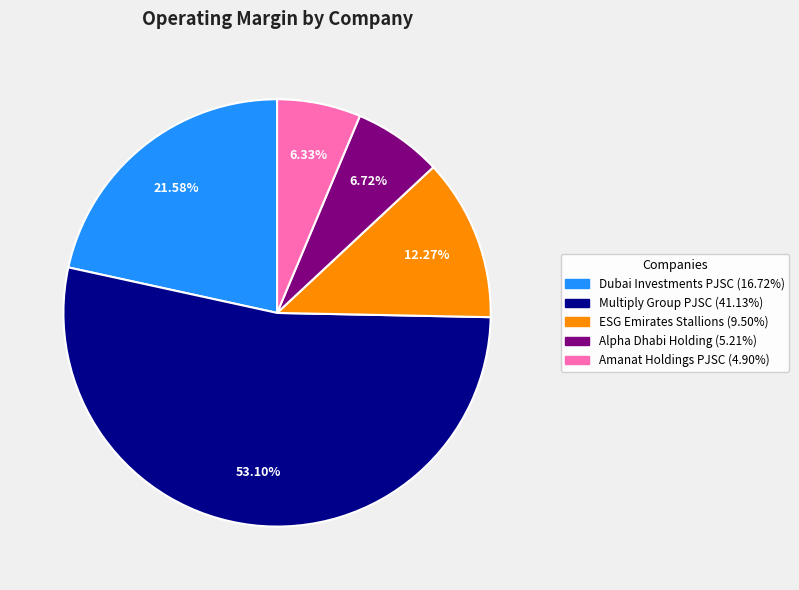

Is there any slice that represents more than half of the pie?

Yes